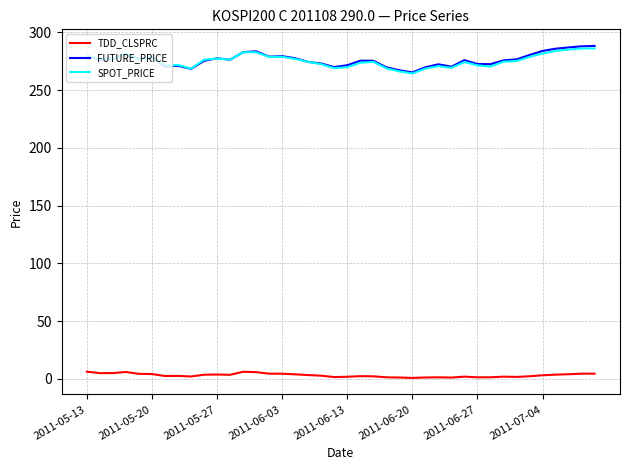

What is the minimum value for SPOT_PRICE?

264.4